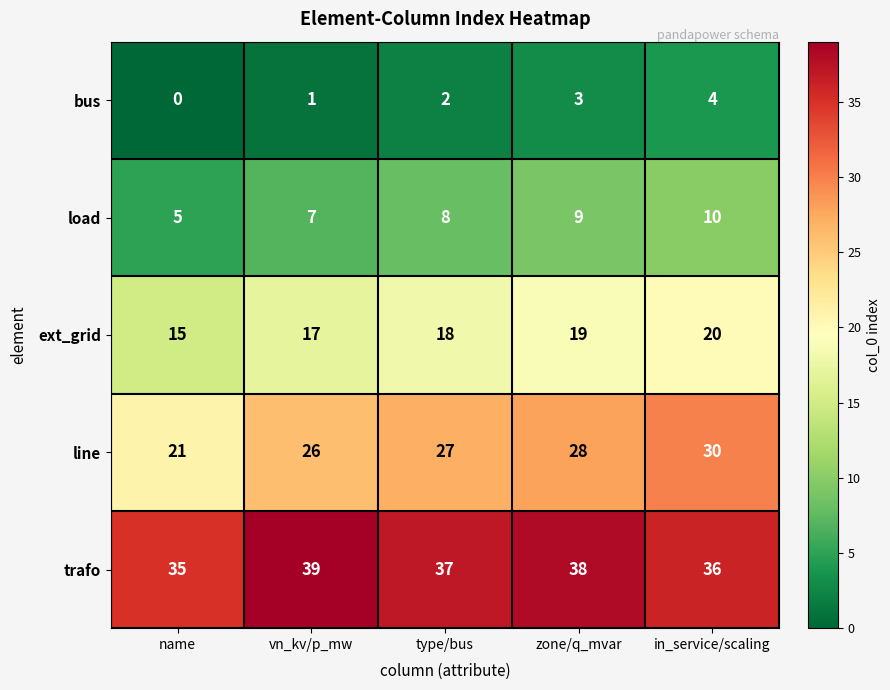

What value does the load series have at type/bus?

8